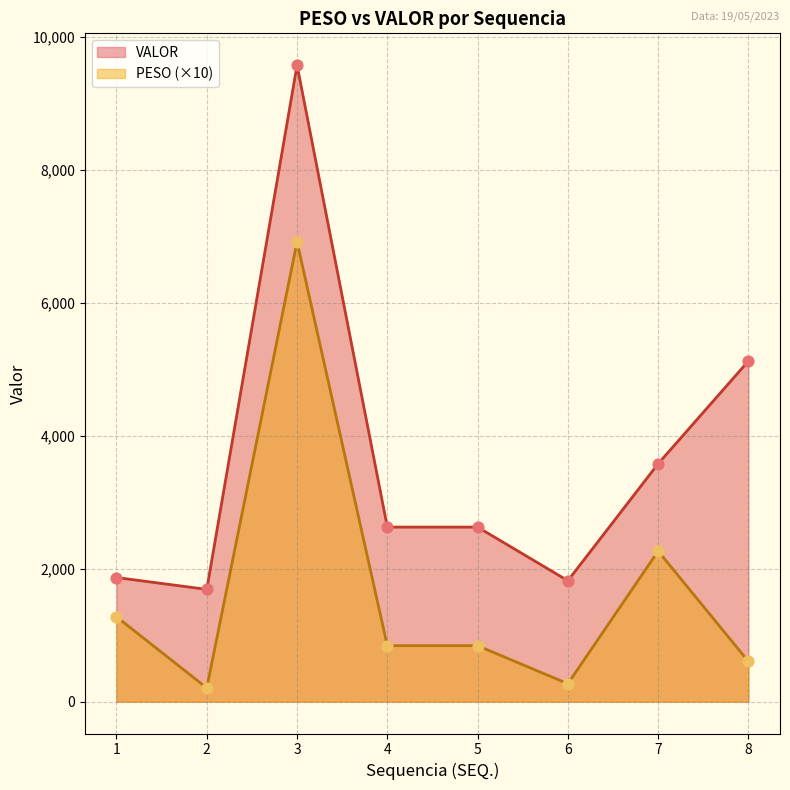

Which series contains the lowest Y value?

PESO